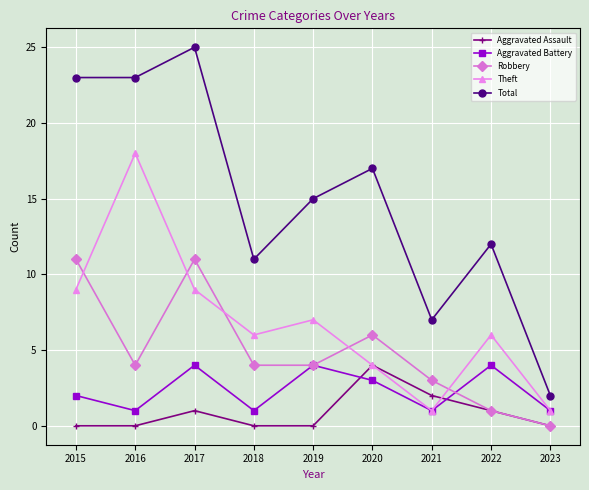

Is the value of Aggravated Assault at 2023 greater than the value of Total at 2018?

No